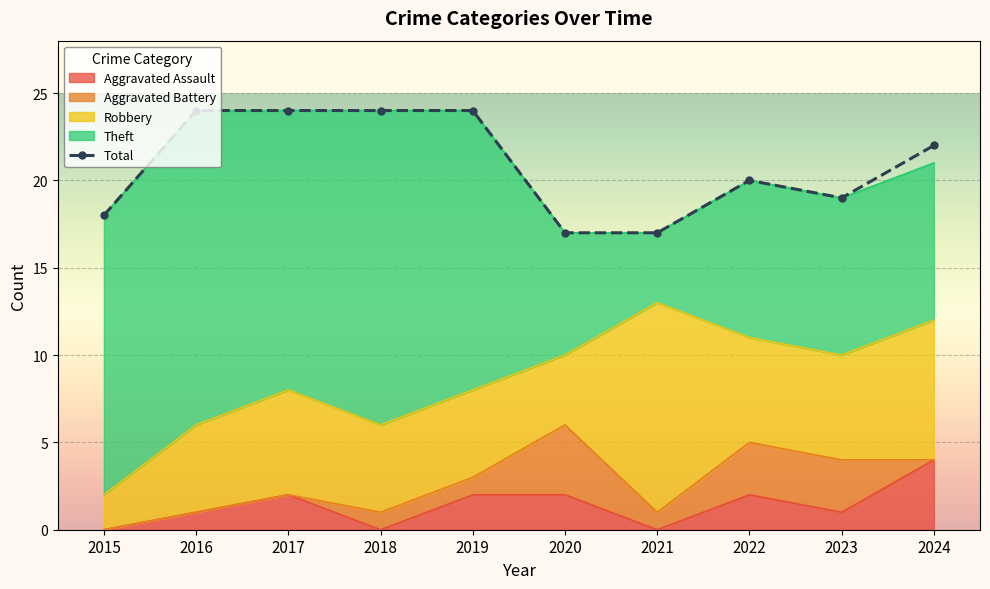

What is the change in value from 2015 to 2022?

+2